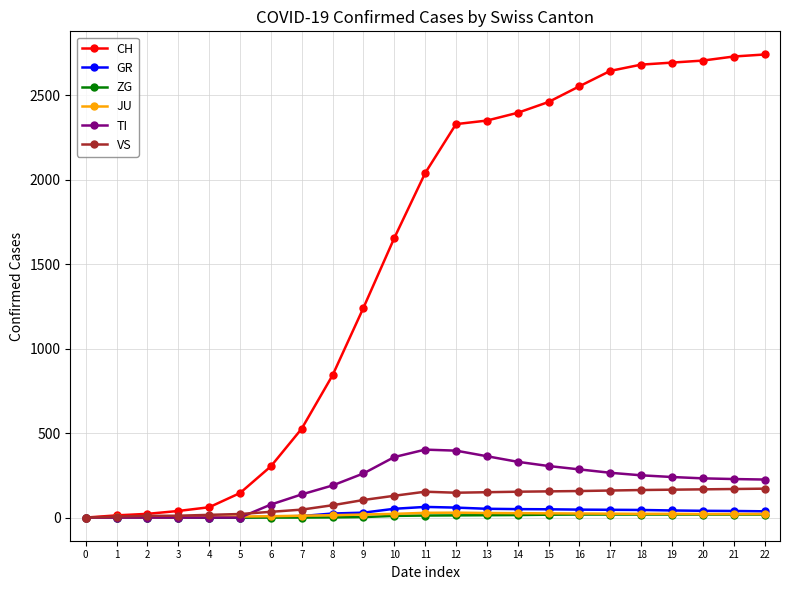

Does the chart have visible grid lines?

Yes